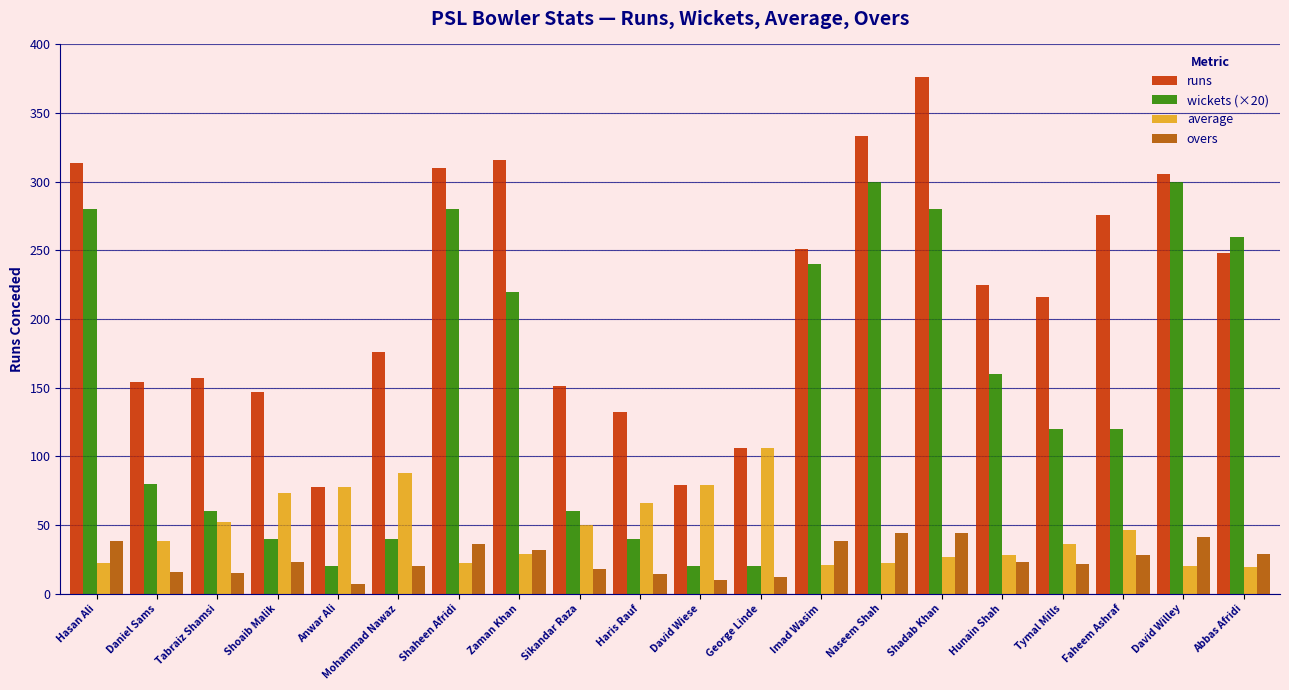

What are all the series names shown in the legend?

runs, wickets (×20), average, overs